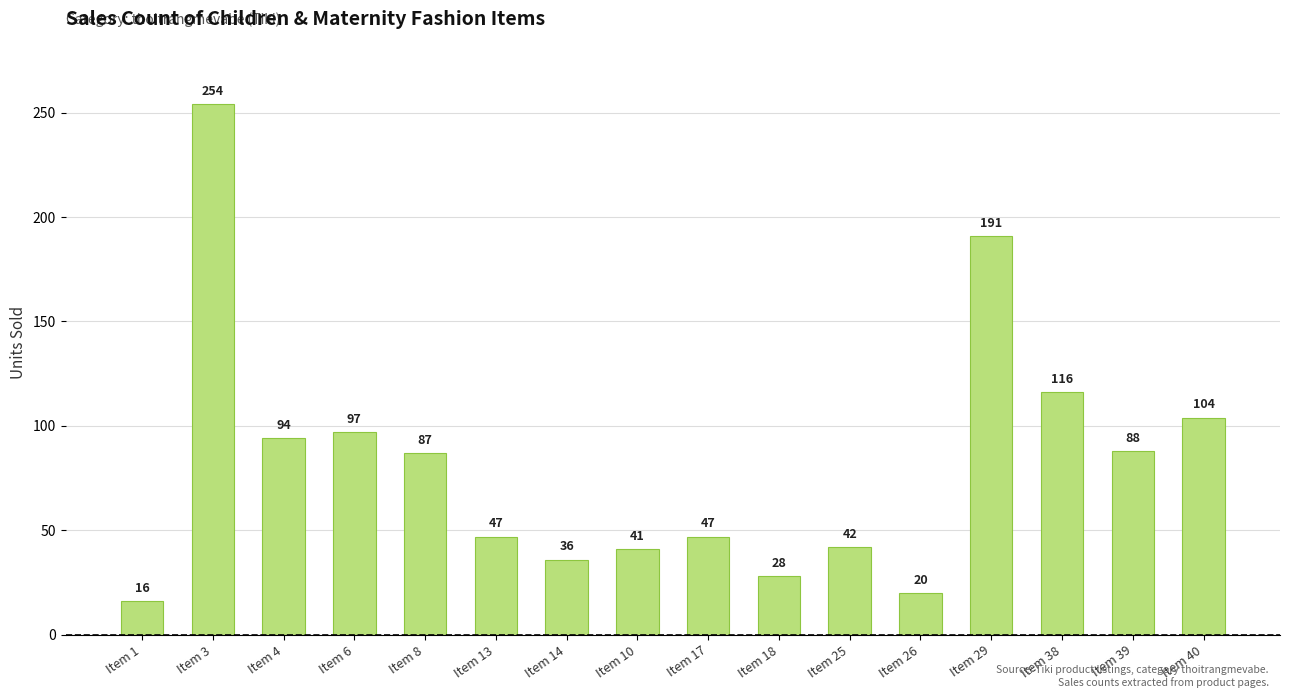

What value does the data have at Item 25?

42